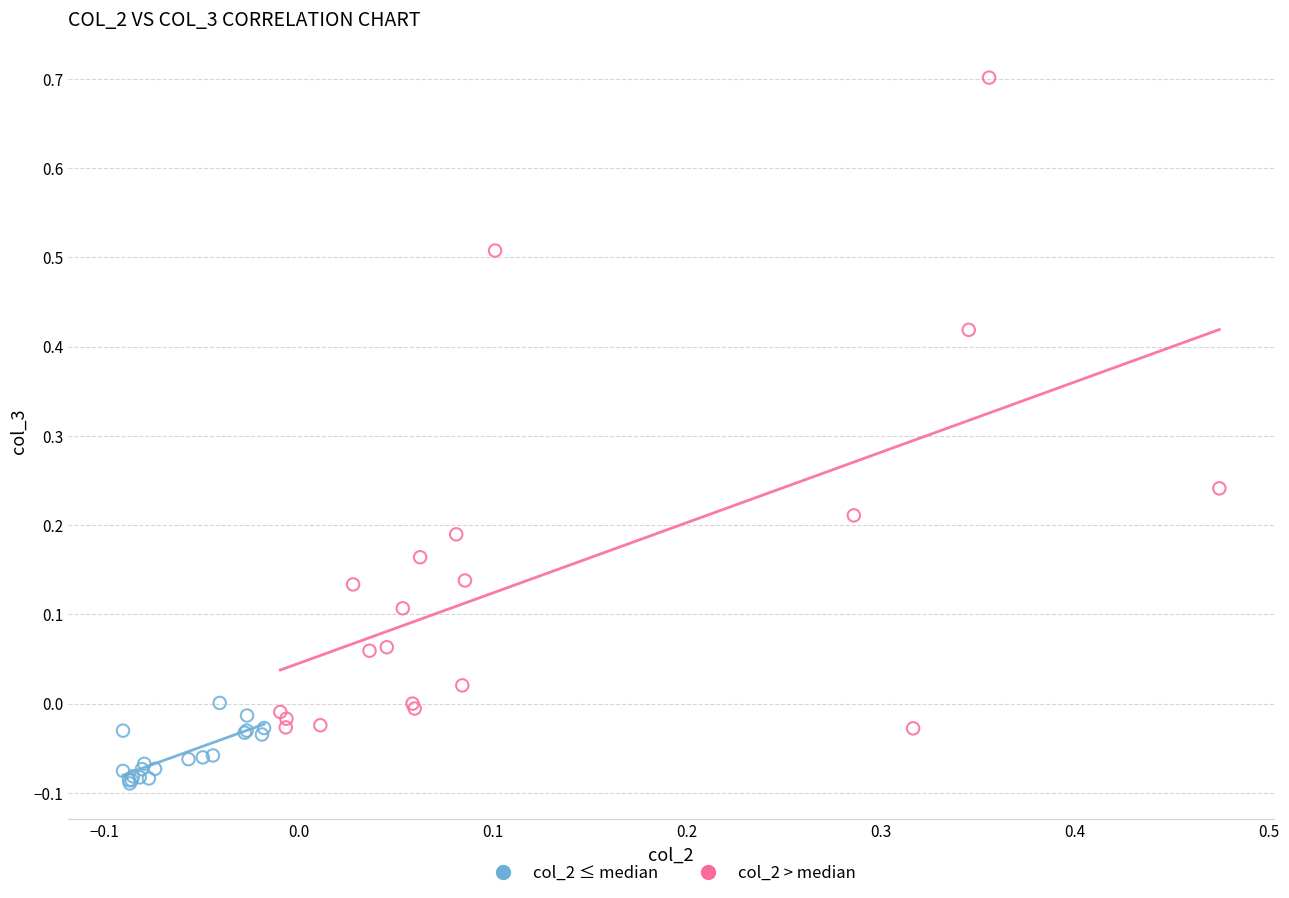

Which series has the widest spread of Y values?

col_2 > median